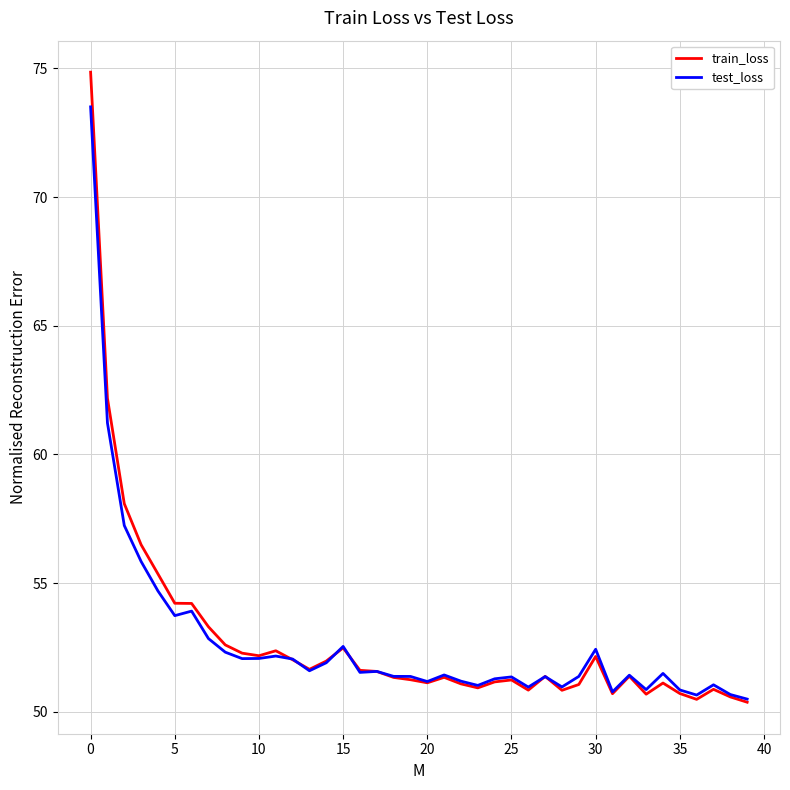

What is the minimum value shown in the chart?

50.4